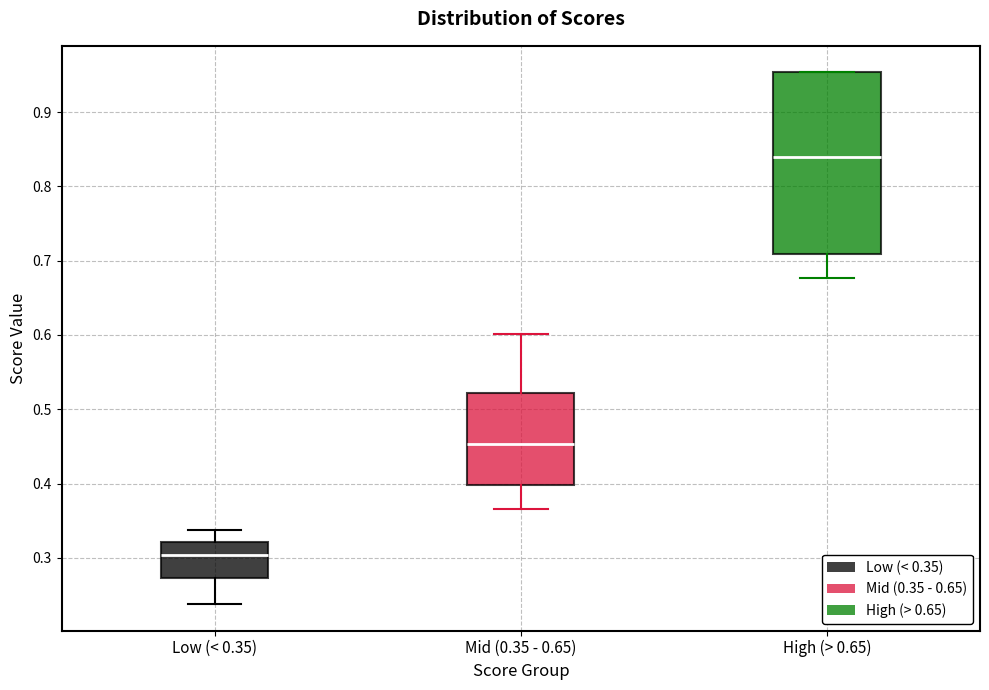

Reading left to right, read every box against the y-axis: the position of its median line, the range the box covers, and the ends of its whiskers. The values are not printed on the chart, so give them approximately, as read against the axis.

Low (< 0.35): median 0.30, box 0.27 to 0.32, whiskers 0.24 to 0.34
Mid (0.35 - 0.65): median 0.45, box 0.40 to 0.52, whiskers 0.37 to 0.60
High (> 0.65): median 0.84, box 0.71 to 0.95, whiskers 0.68 to 0.95